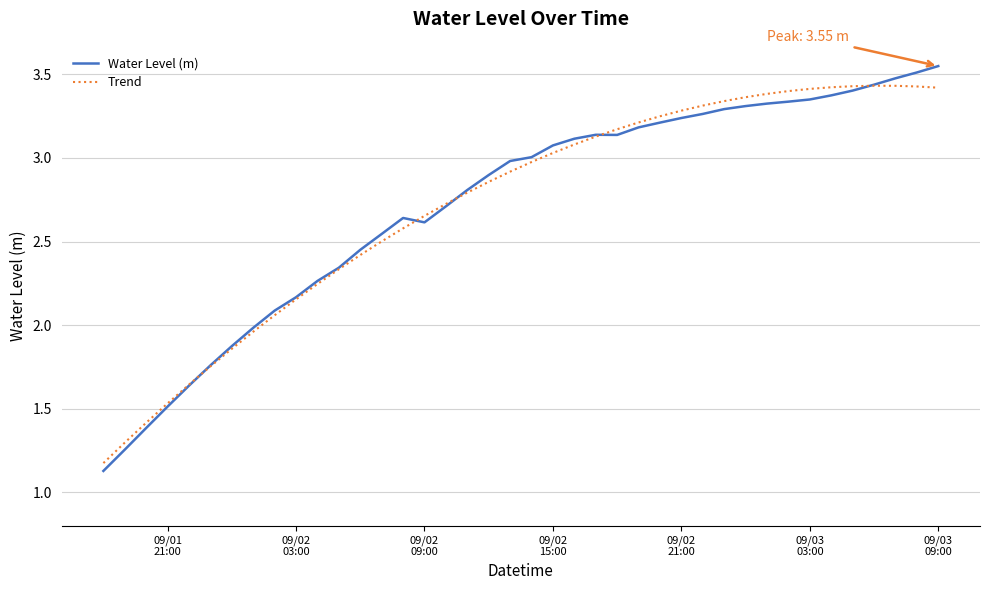

True or false: Trend and Water Level (m) intersect in this chart.

True